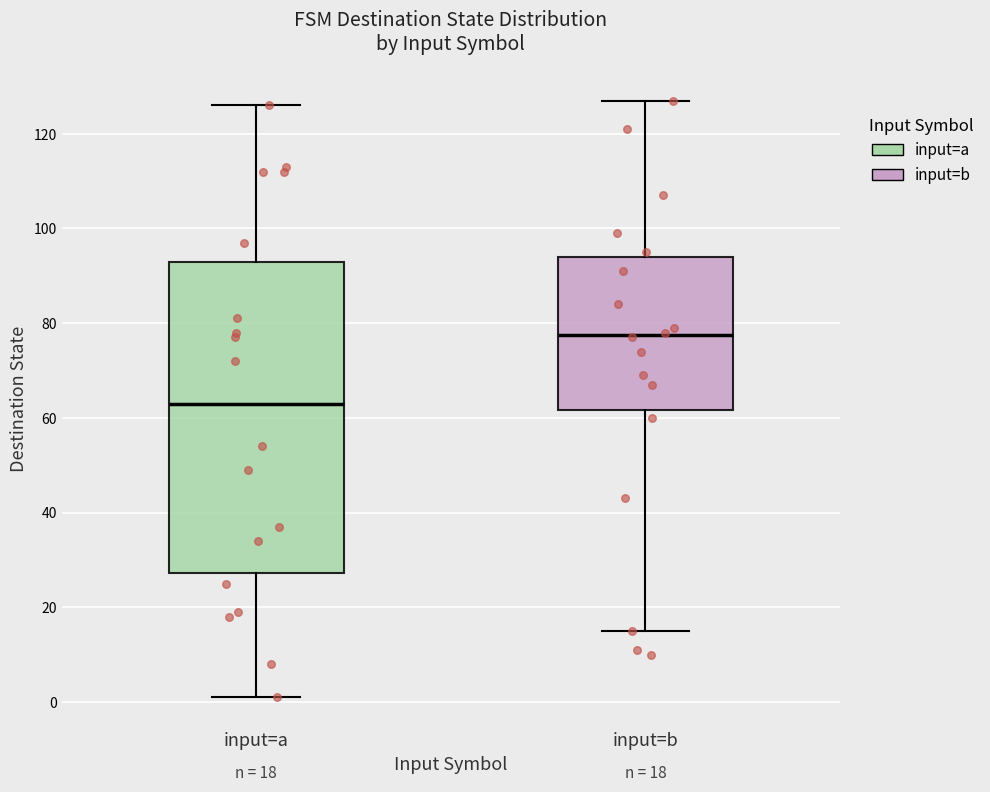

Which box is the tallest, from its lower edge to its upper edge?

input=a